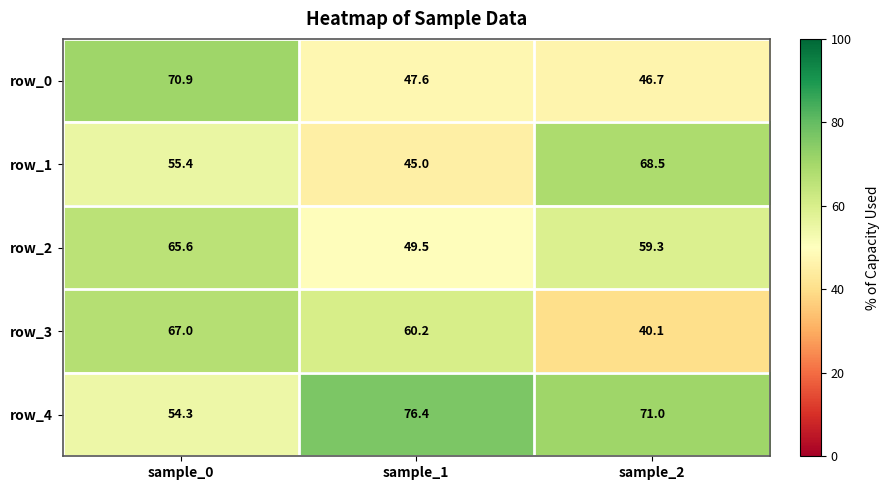

At which label does row_0 first exceed 47?

sample_0